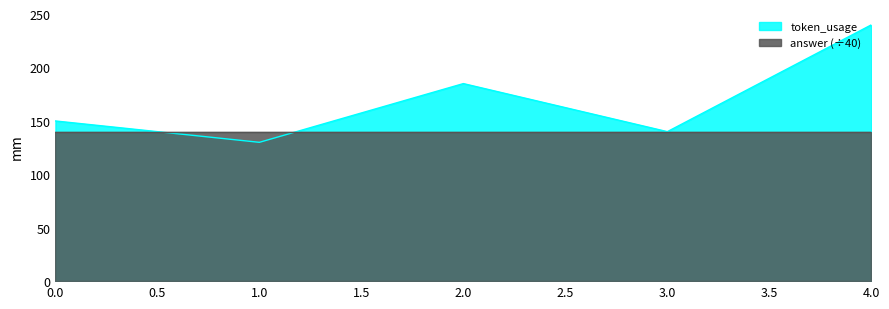

At which category does the data reach its first local peak?

2